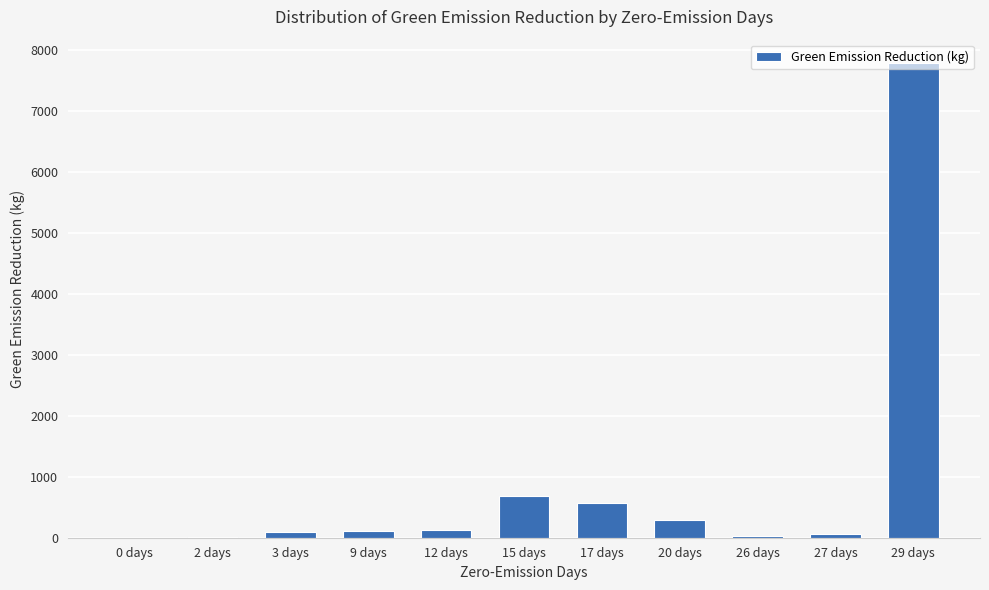

Is it true that the value at 29 days is 4893.3?

False